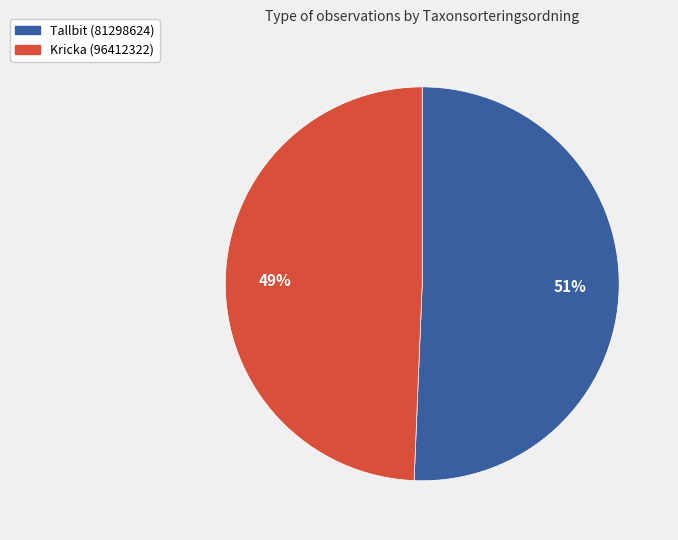

Which slice is the largest?

Tallbit (81298624)